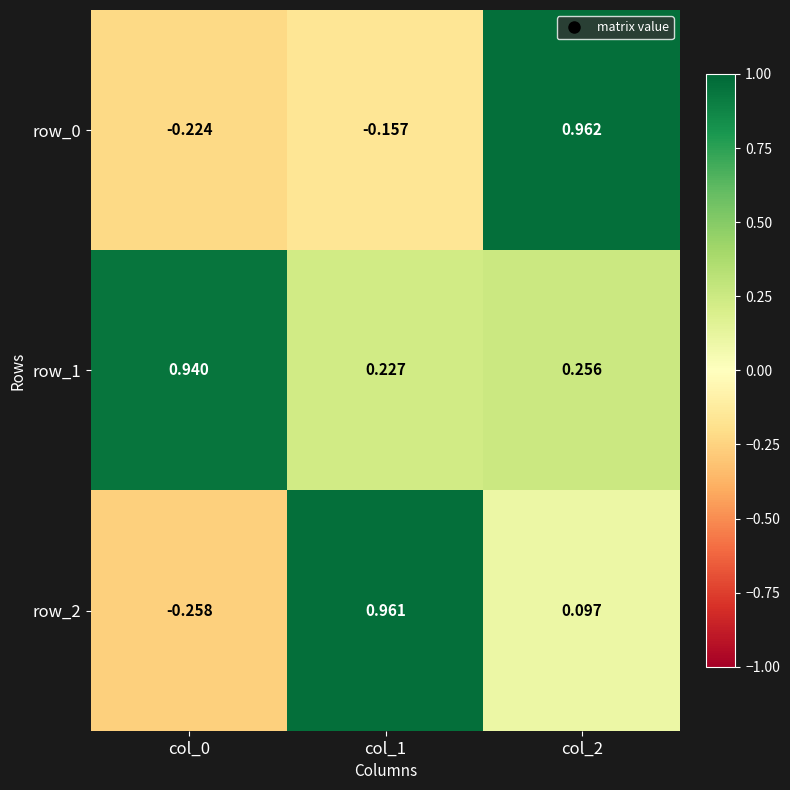

What is the sum of the row_0 values at col_1 and col_2?

0.8